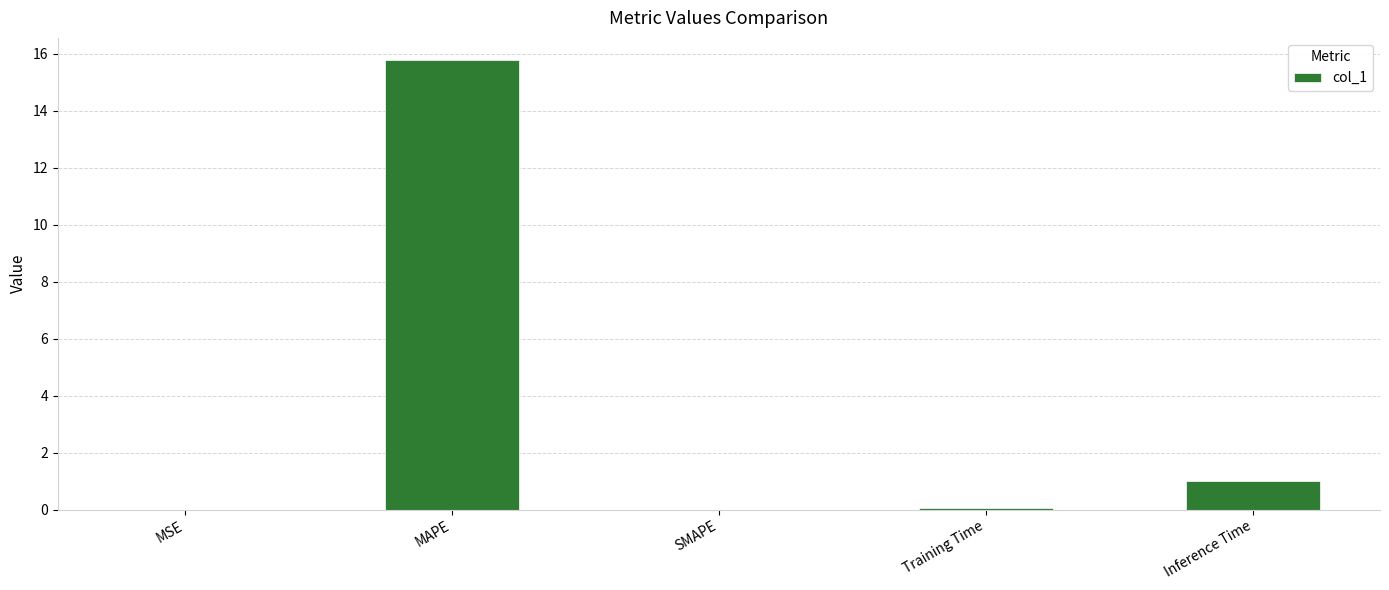

Where is the data nearest to the value 7?

Inference Time